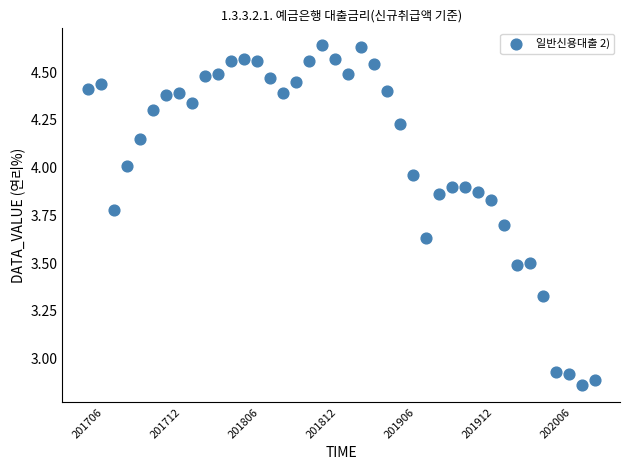

What is the range of Y values (max minus min)?

1.8